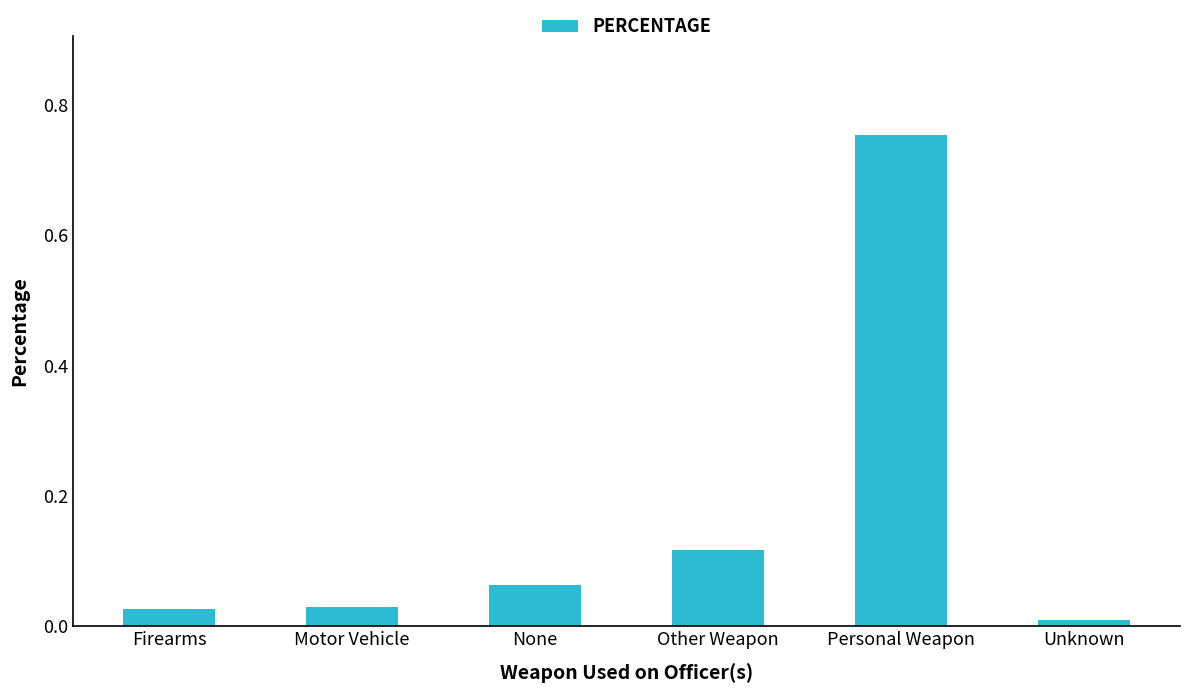

What is the label of the 1st bar from the left?

Firearms